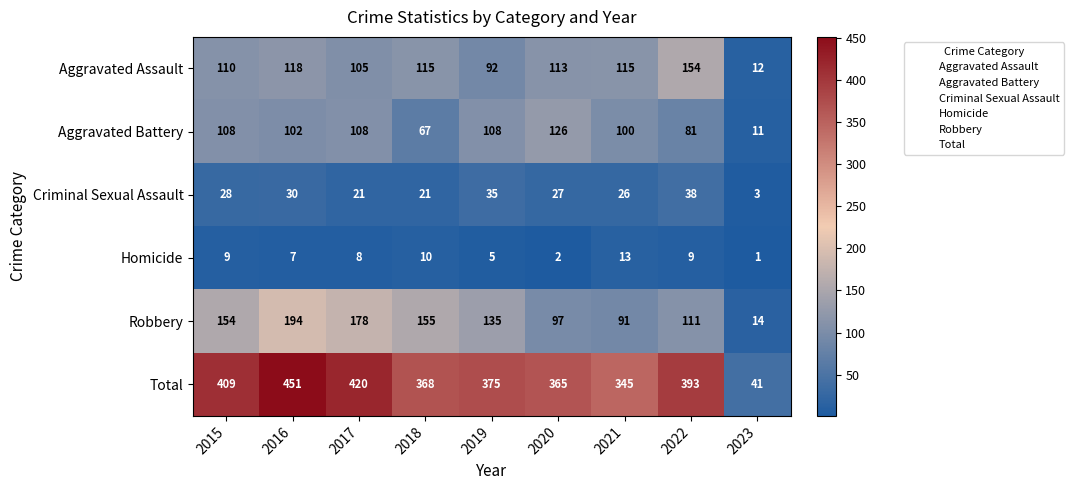

What is the difference between the second highest and second lowest values in the Homicide series?

8